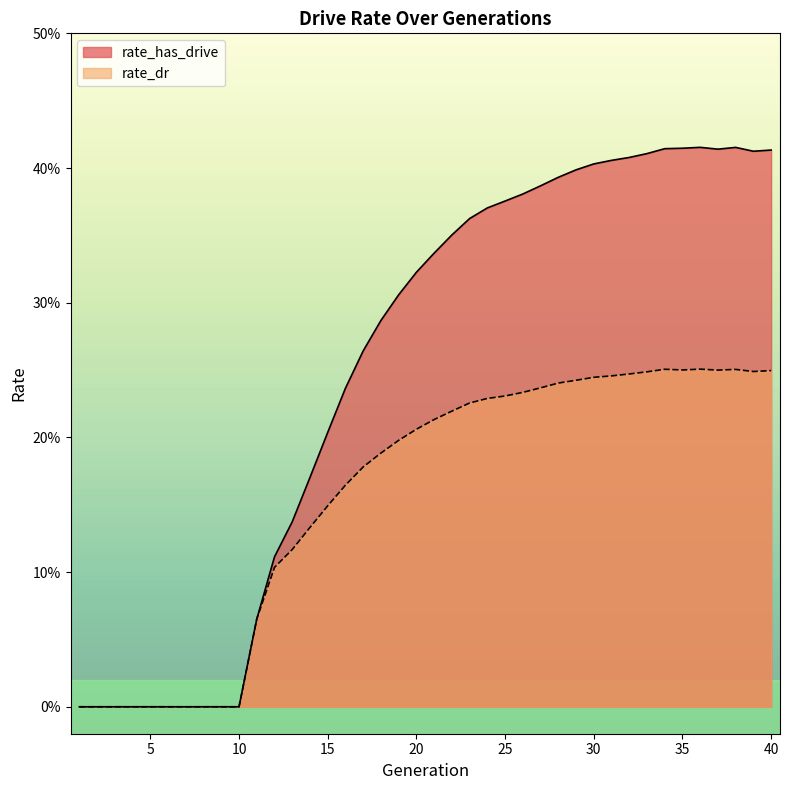

True or false: rate_dr and rate_has_drive intersect in this chart.

False